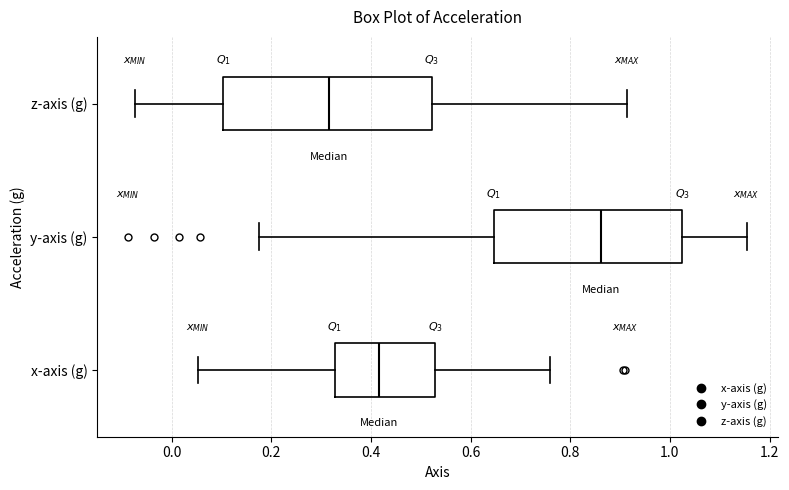

Which box is the widest, from its left edge to its right edge?

z-axis (g)